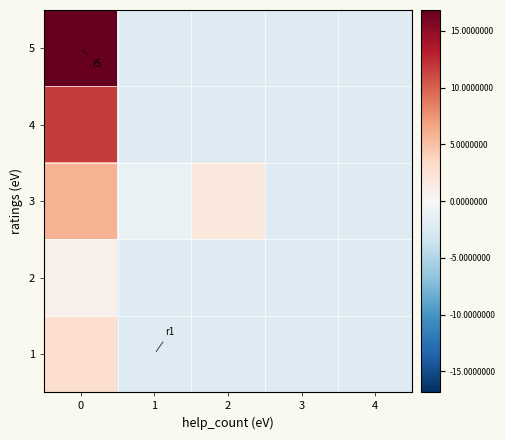

Which has a higher value, 3 or 4?

3